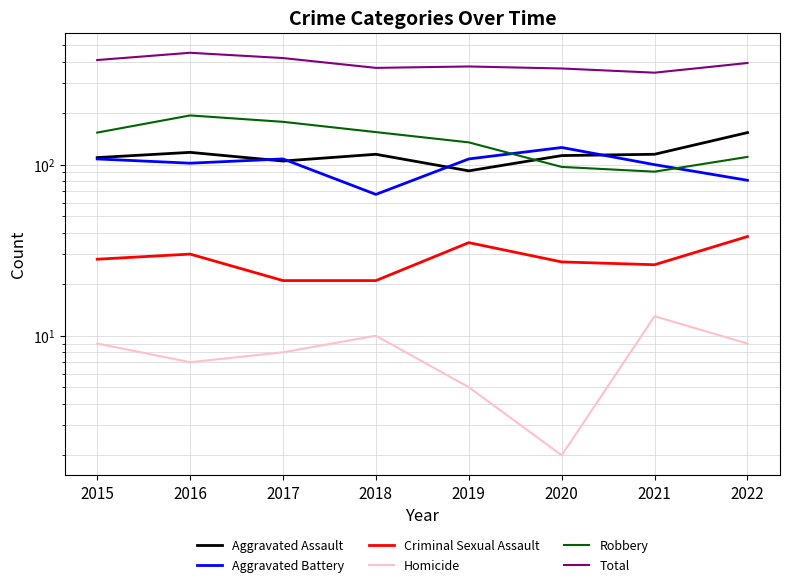

How many data points in Criminal Sexual Assault are less than 28?

4